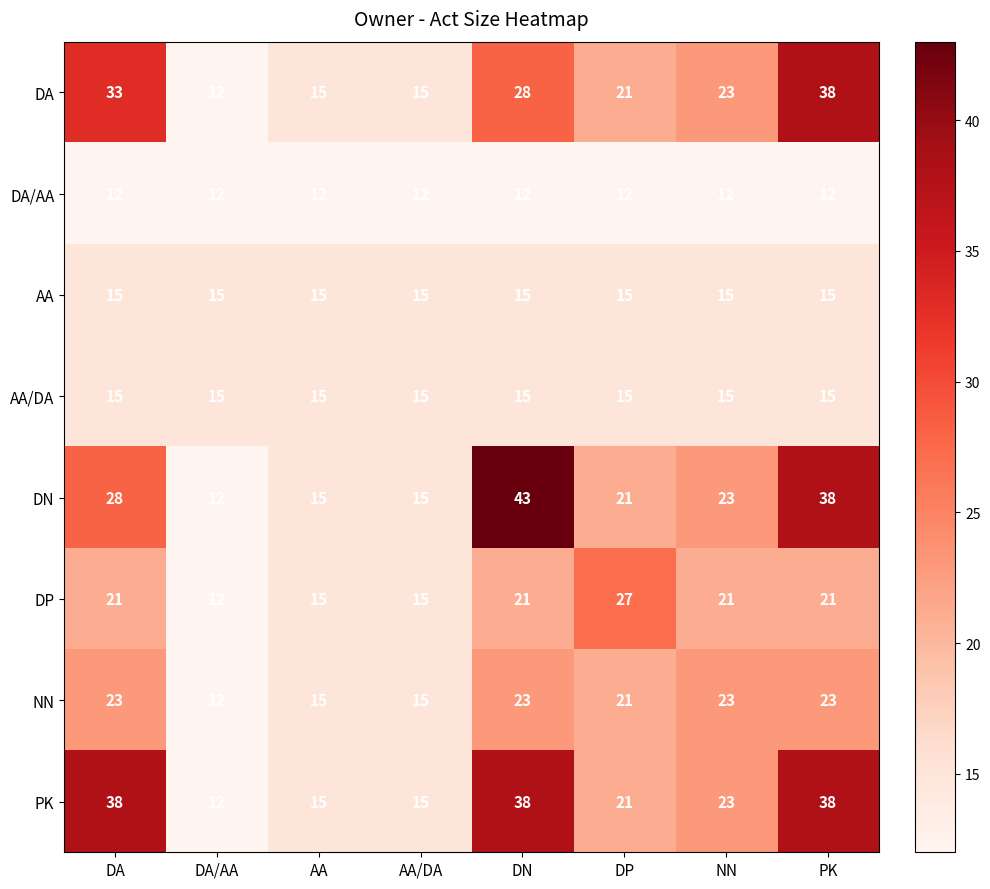

How many NN values are between 15 and 23?

7